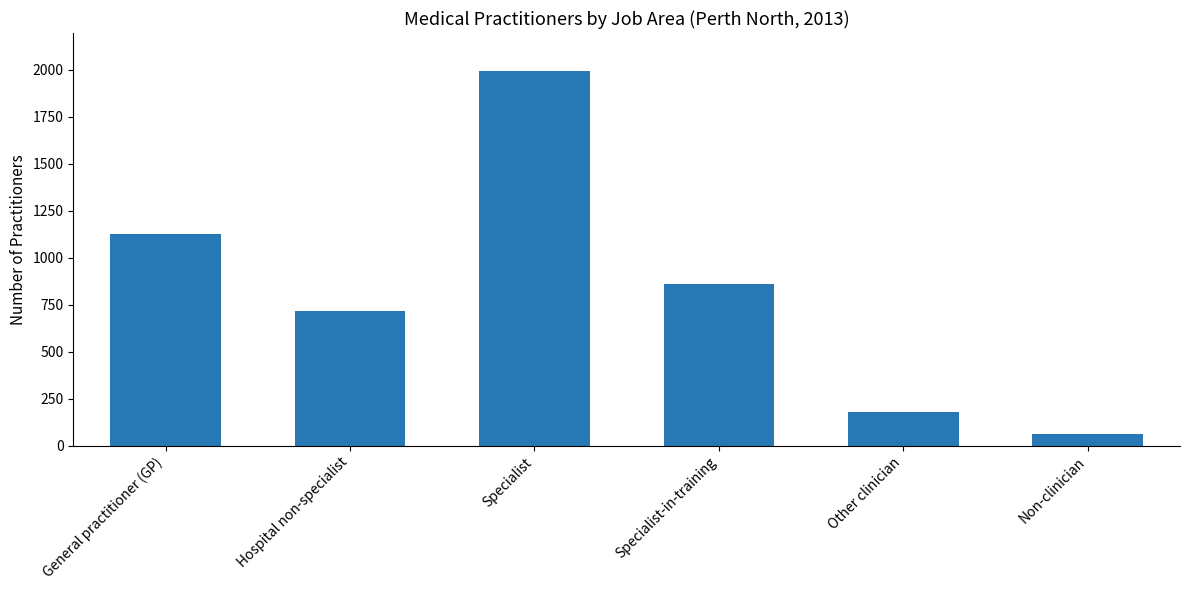

What is the value of the 5th bar from the left?

177